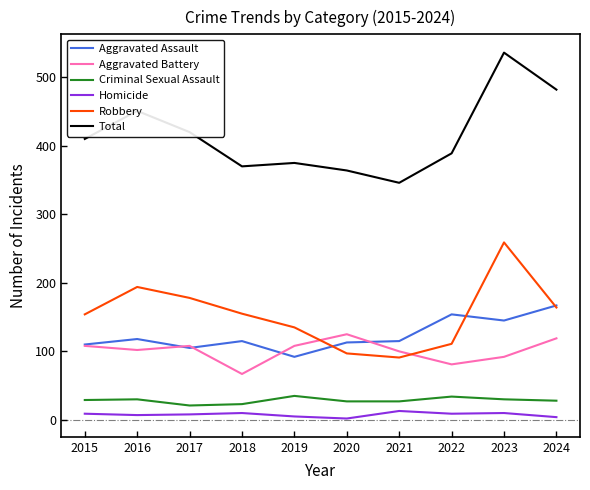

True or false: Criminal Sexual Assault and Robbery intersect in this chart.

False